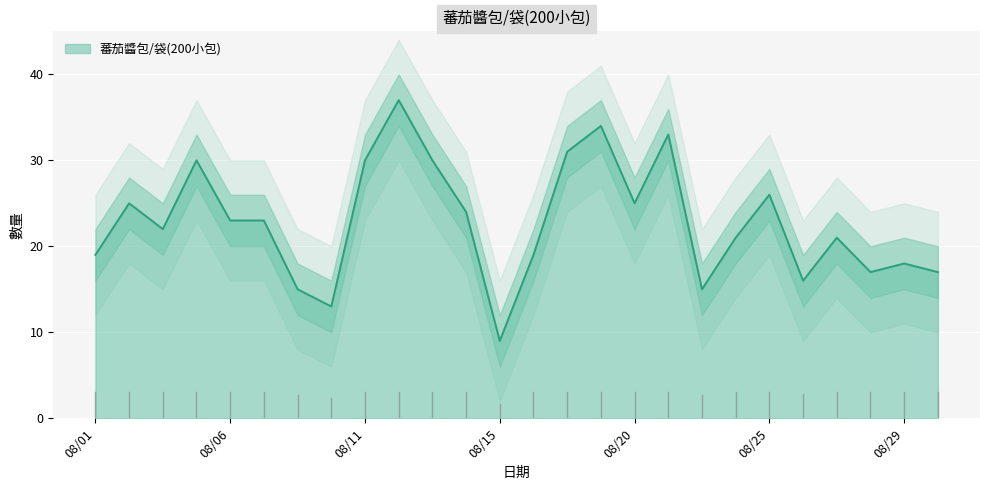

What is the difference between the values at 20200812 and 20200822?

22